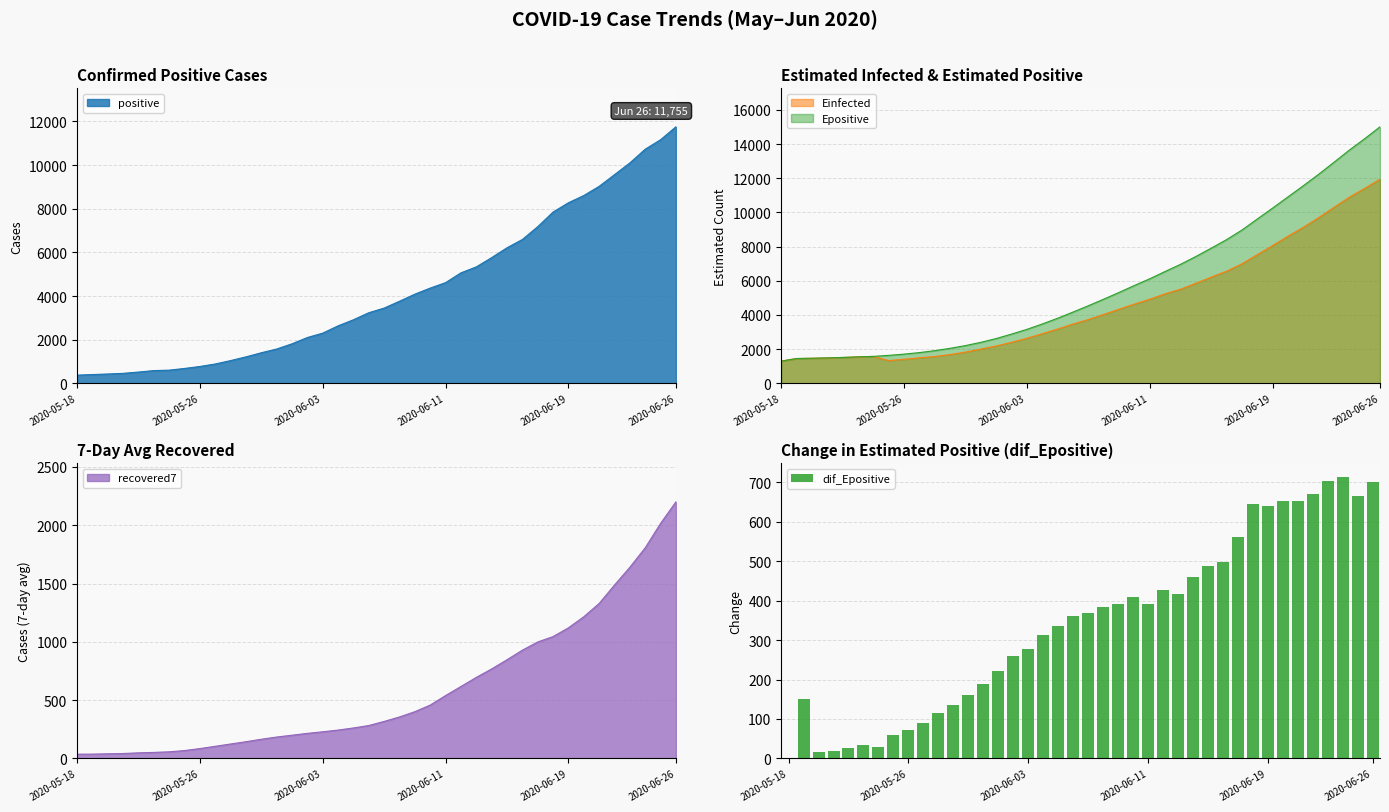

Are the bars grouped side by side (vs. stacked)?

No